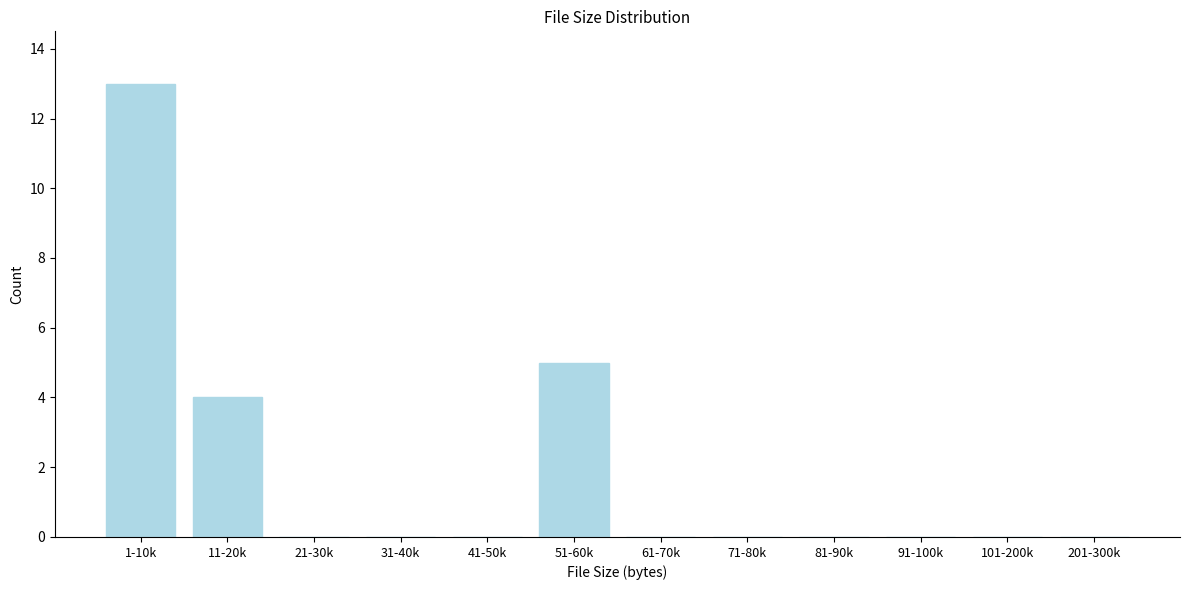

Reading left to right, what are all the values shown in this chart?

1-10k=13	11-20k=4	21-30k=0	31-40k=0	41-50k=0	51-60k=5	61-70k=0	71-80k=0	81-90k=0	91-100k=0	101-200k=0	201-300k=0